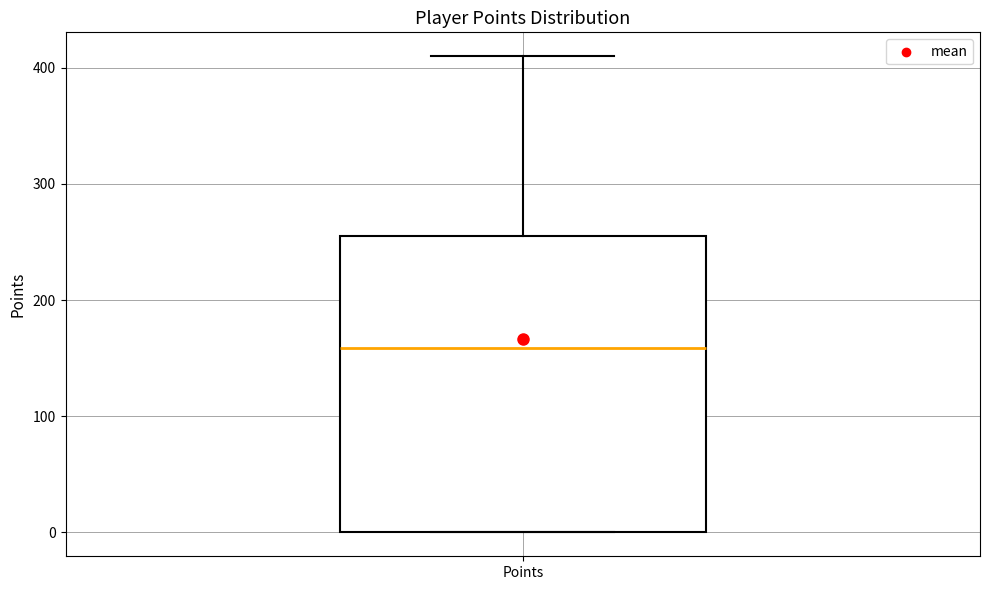

Transcribe this box plot: give where the median line is, the range the box spans, and where the two whiskers end, as read against the y-axis. The values are not printed on the chart, so give them approximately, as read against the axis.

median 160, box 0 to 260, whiskers 0 to 410